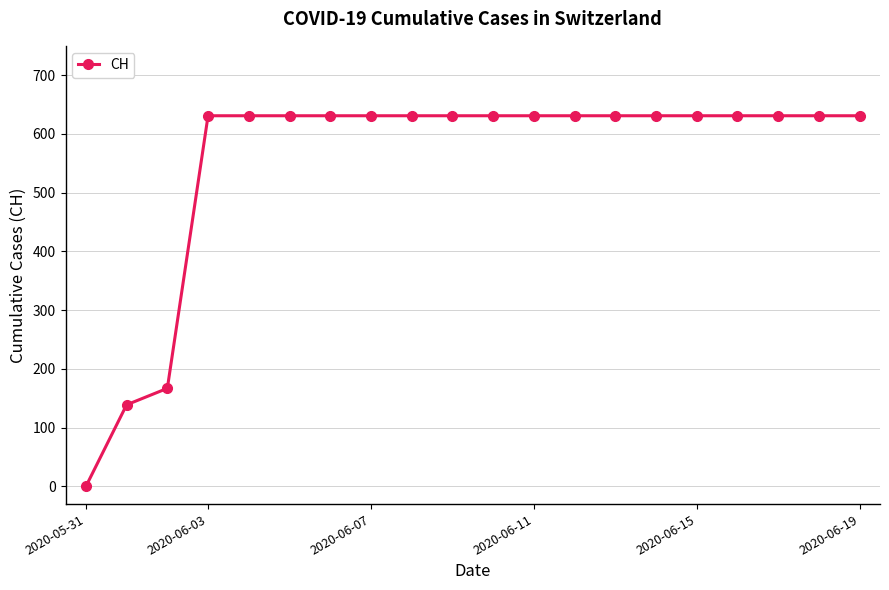

What is the maximum value shown in the chart?

631